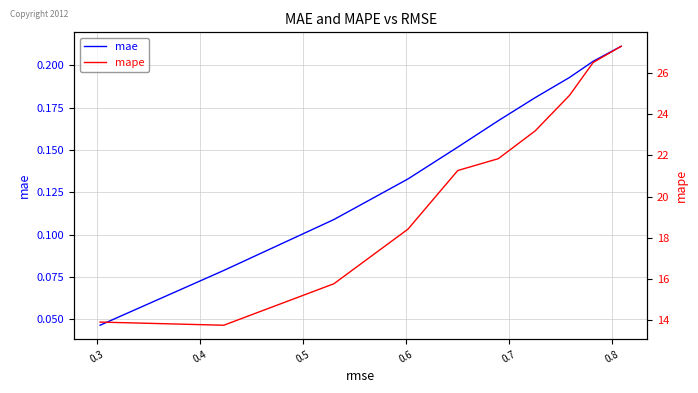

Which series has the largest range (max minus min)?

mape